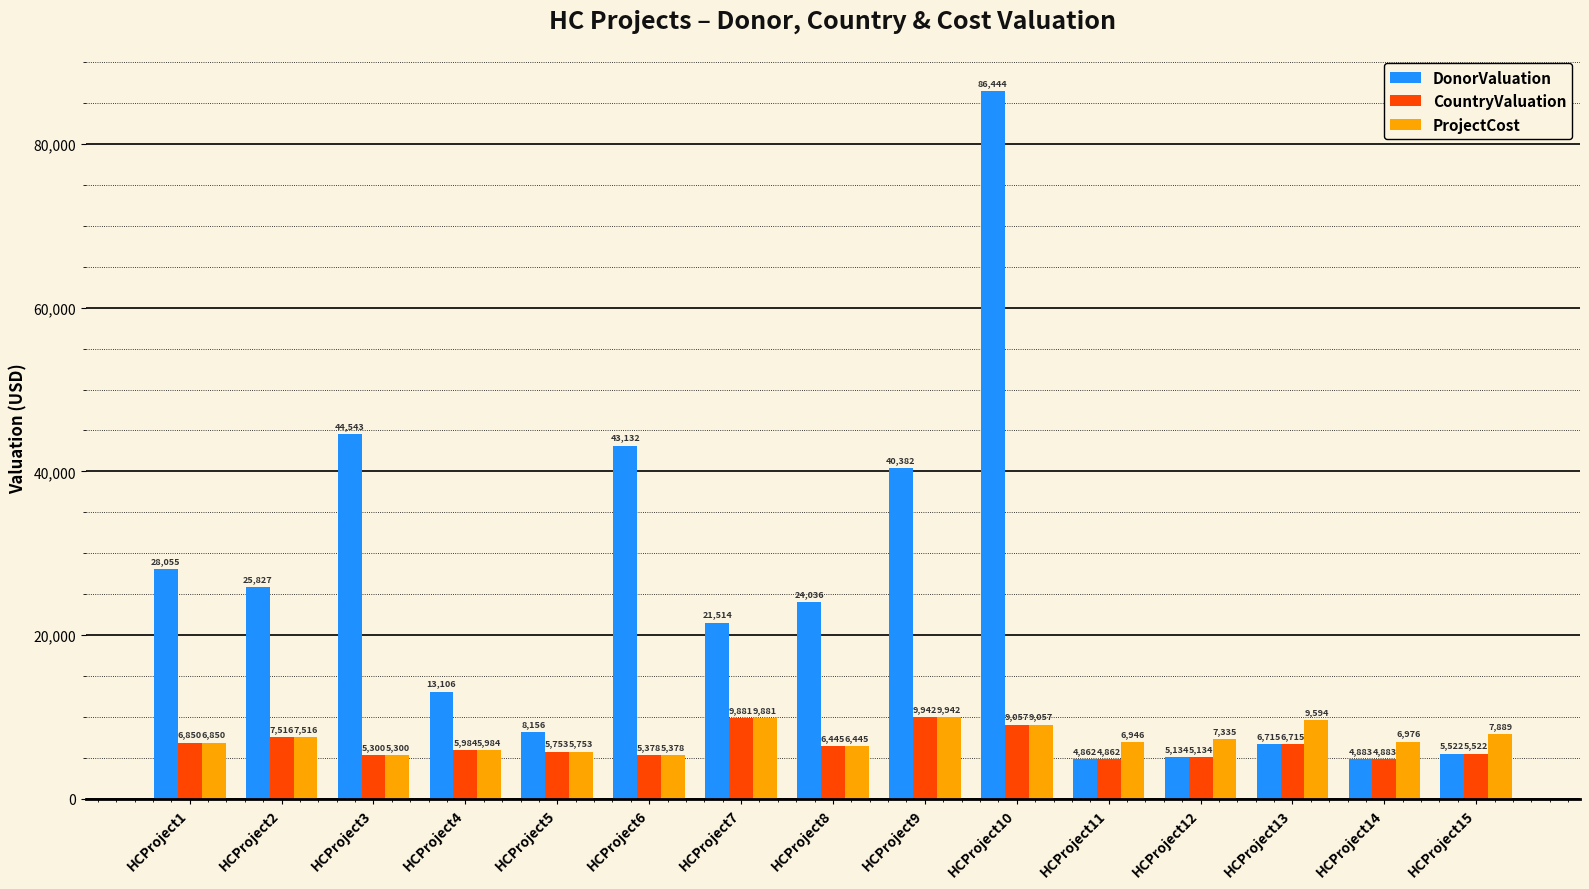

How many distinct data groups are displayed?

3